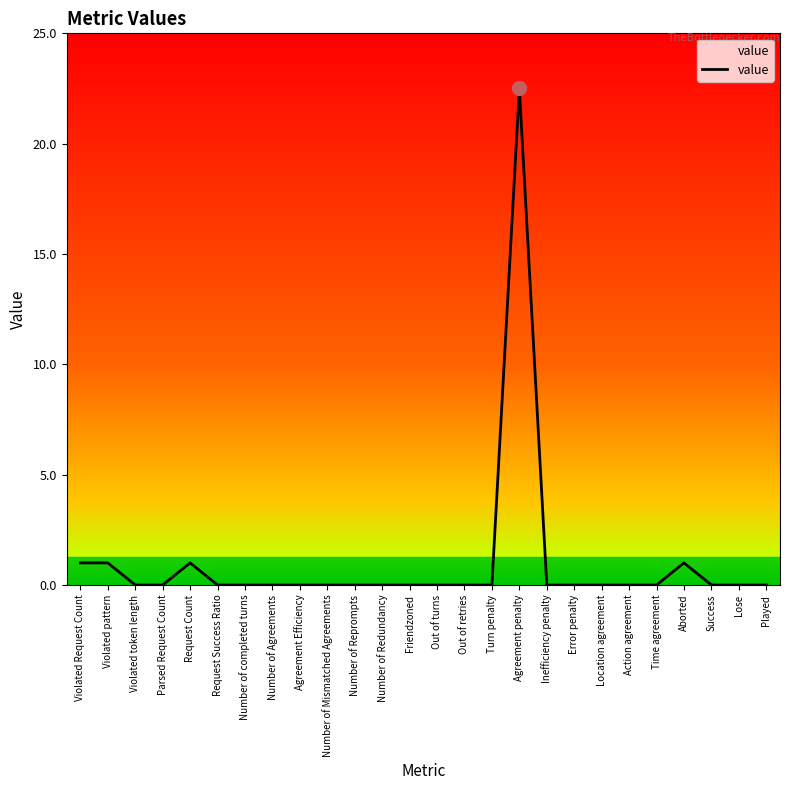

The chart shows a value of 0.0 at Out of turns. True or false?

True